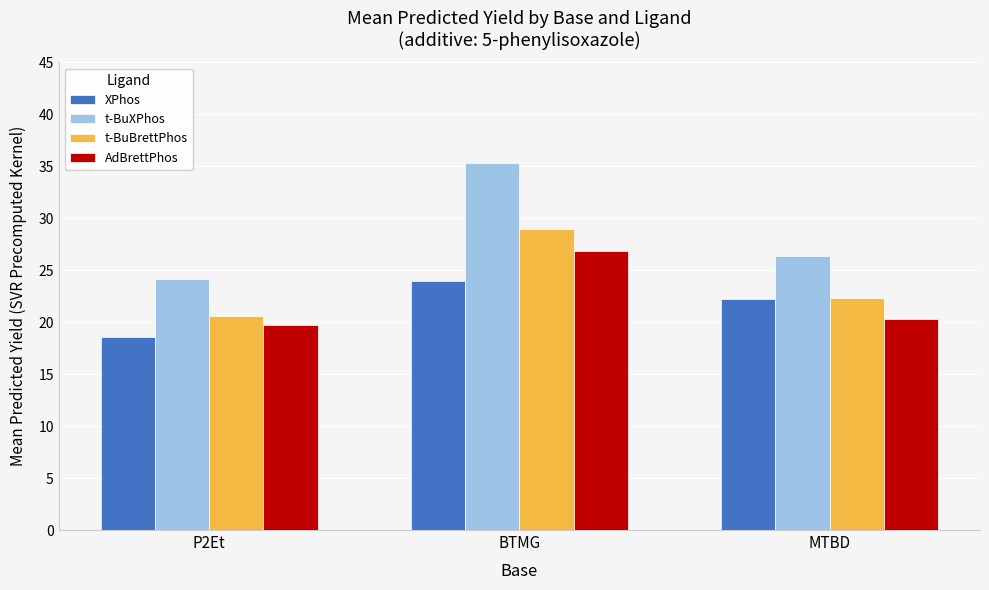

At BTMG, list the series in order from smallest to largest.

XPhos, AdBrettPhos, t-BuBrettPhos, t-BuXPhos